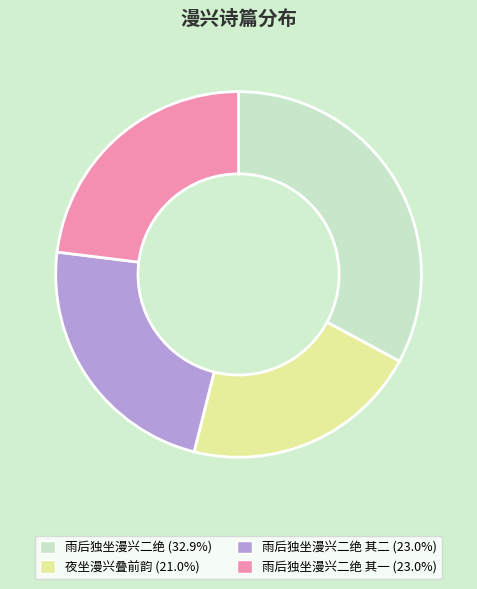

Approximately how many times larger is the value at 夜坐漫兴叠前韵 (21.0%) compared to 雨后独坐漫兴二绝 其二 (23.0%)?

0.9